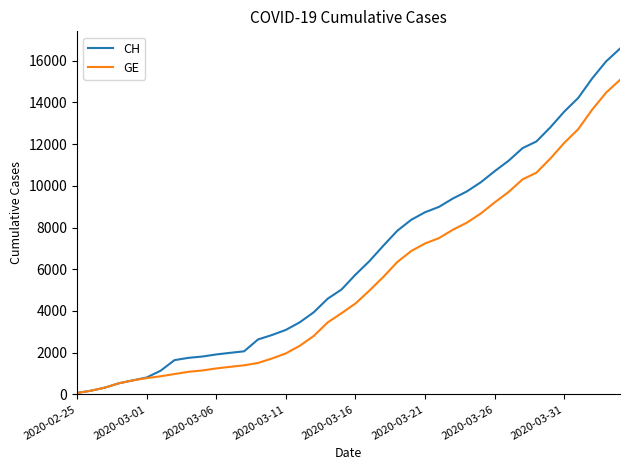

Rank the series by their maximum value, from highest to lowest.

CH, GE